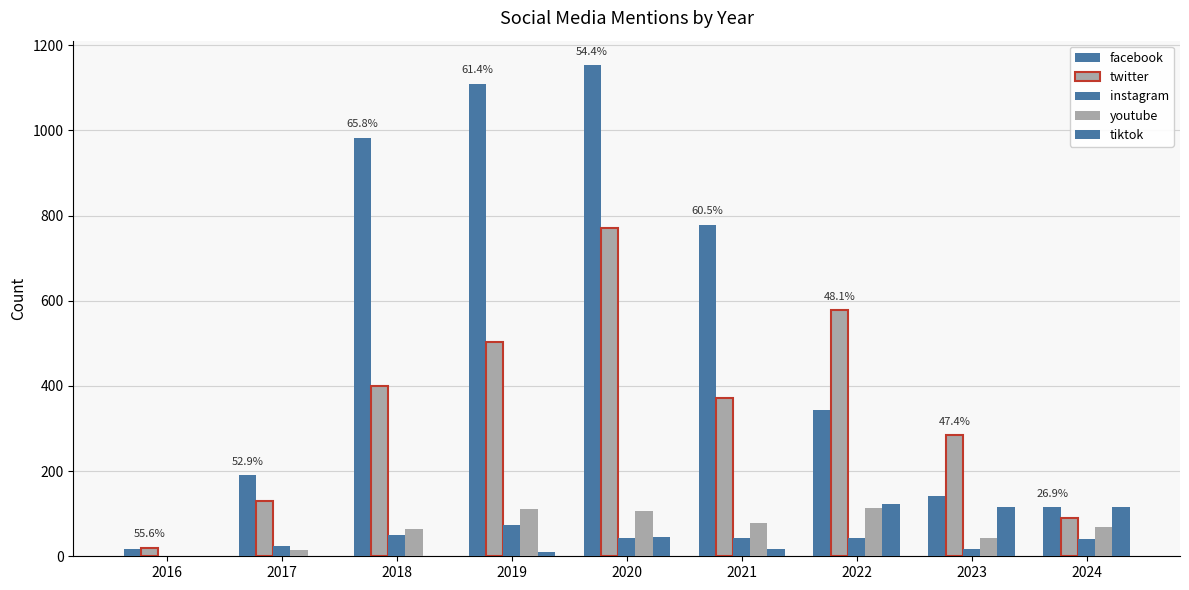

Reading left to right, what are all the values shown in this chart?

facebook: 16	190	983	1110	1153	779	344	141	115
twitter: 20	130	399	503	771	371	578	284	90
instagram: 0	24	49	73	43	42	42	16	40
youtube: 0	15	64	112	106	77	114	43	68
tiktok: 0	0	0	10	46	18	123	115	115